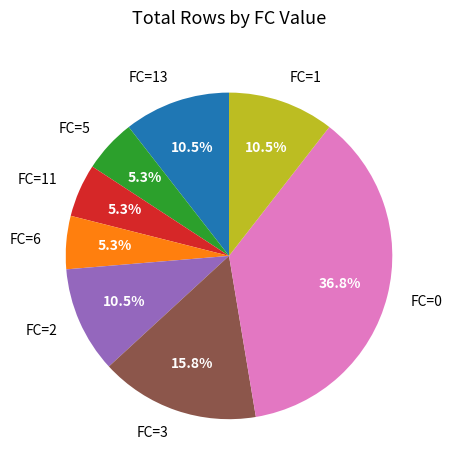

Is FC=13 the majority of the pie?

No